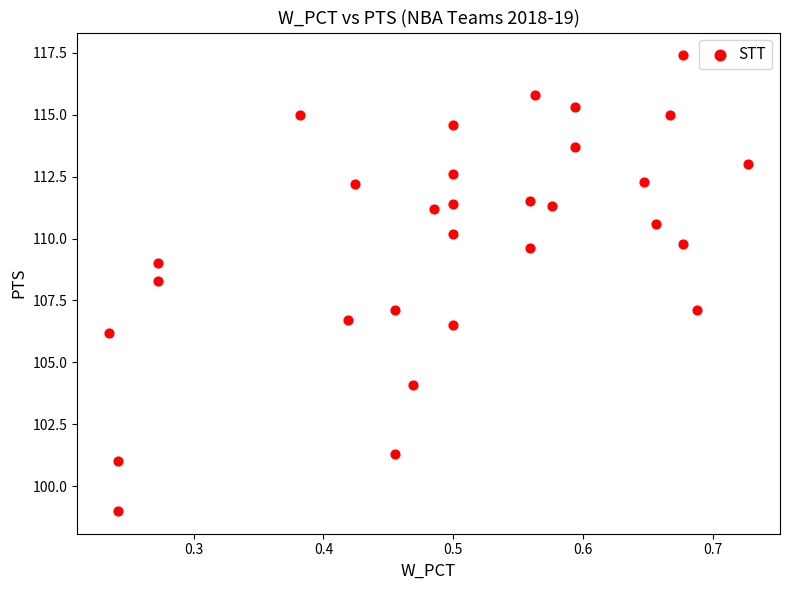

What is the range of X values (max minus min)?

0.5